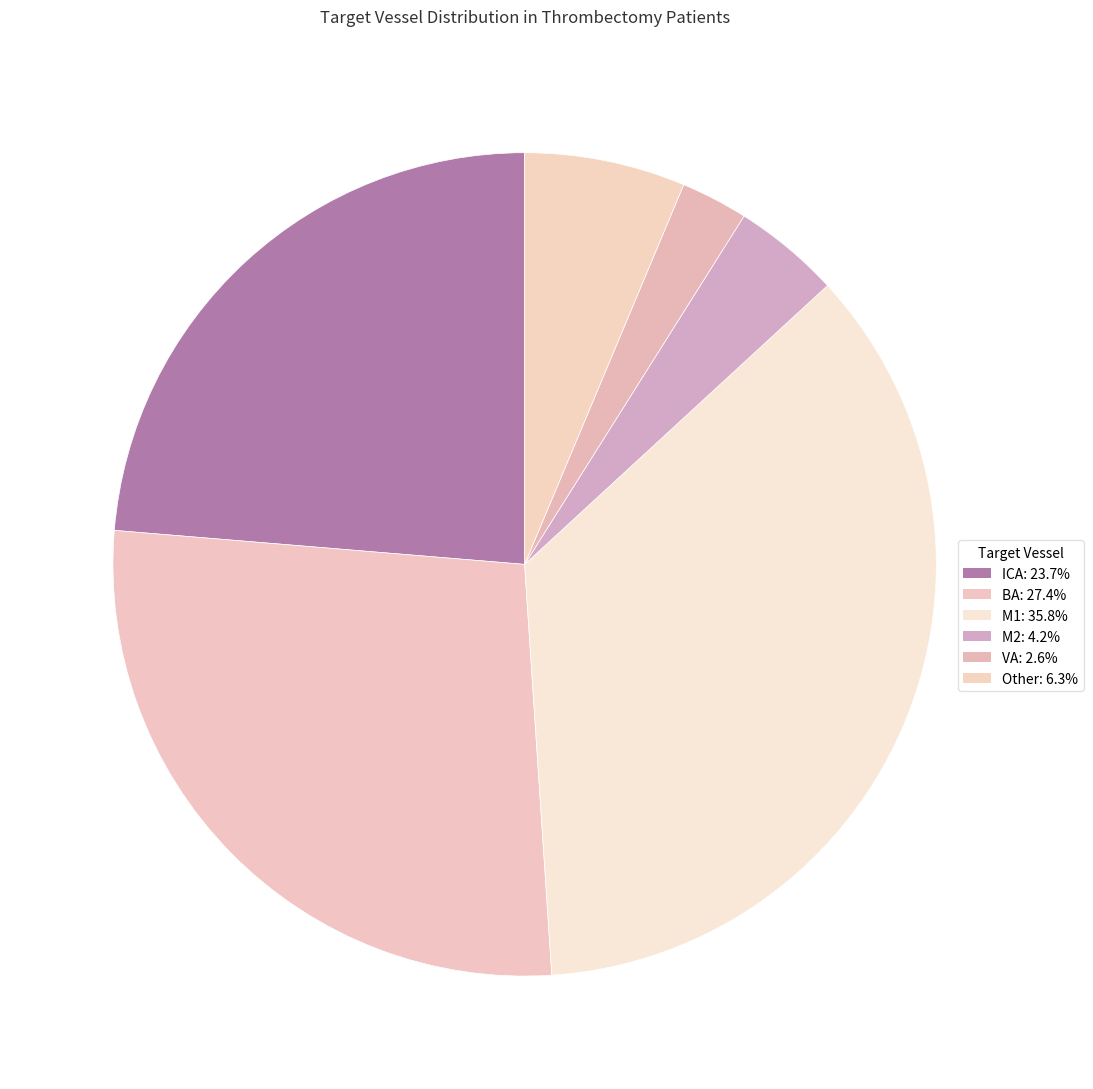

True or false: Other accounts for 6% of the total.

True